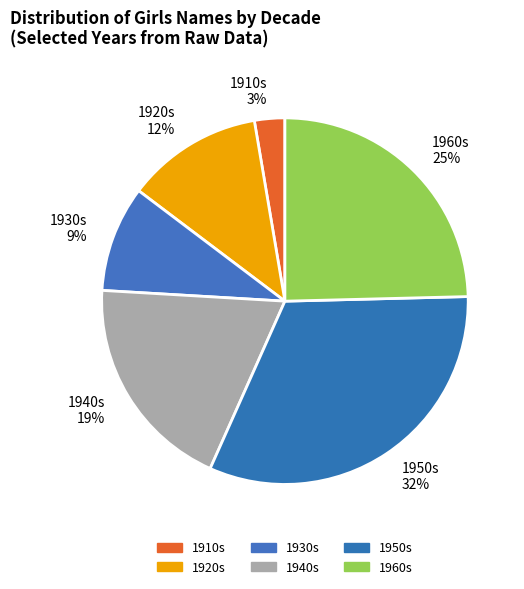

What is the largest slice in the pie chart?

1950s 32%